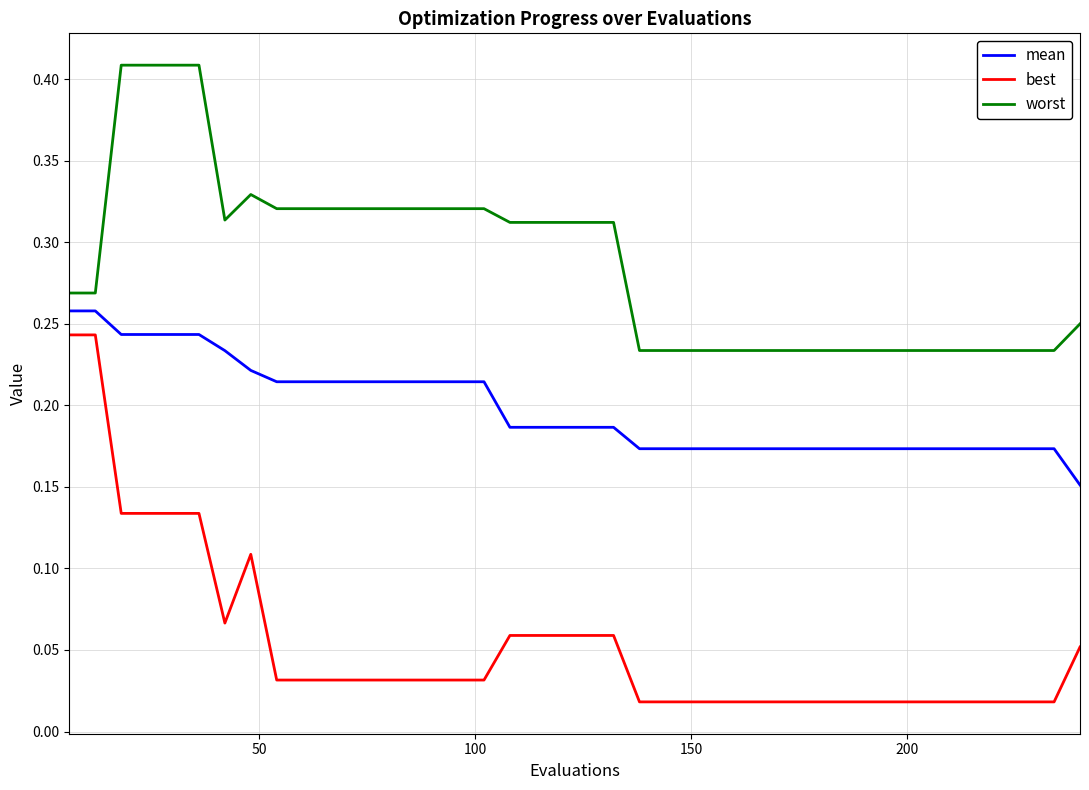

True or false: best and mean intersect in this chart.

False